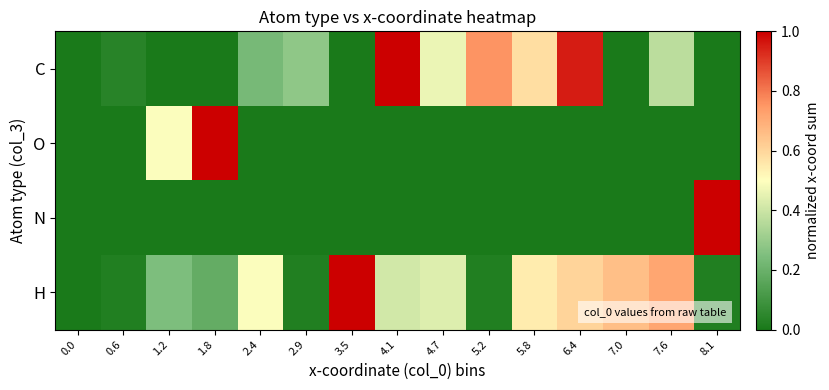

Reading left to right, transcribe all the data shown in this chart.

C: 0.0=0.0	0.6=0.0	1.2=0.0	1.8=0.0	2.4=0.2	2.9=0.3	3.5=0.0	4.1=1.0	4.7=0.5	5.2=0.8	5.8=0.6	6.4=1.0	7.0=0.0	7.6=0.4	8.1=0.0
O: 0.0=0.0	0.6=0.0	1.2=0.5	1.8=1.0	2.4=0.0	2.9=0.0	3.5=0.0	4.1=0.0	4.7=0.0	5.2=0.0	5.8=0.0	6.4=0.0	7.0=0.0	7.6=0.0	8.1=0.0
N: 0.0=0.0	0.6=0.0	1.2=0.0	1.8=0.0	2.4=0.0	2.9=0.0	3.5=0.0	4.1=0.0	4.7=0.0	5.2=0.0	5.8=0.0	6.4=0.0	7.0=0.0	7.6=0.0	8.1=1.0
H: 0.0=0.0	0.6=0.0	1.2=0.2	1.8=0.2	2.4=0.5	2.9=0.0	3.5=1.0	4.1=0.4	4.7=0.4	5.2=0.0	5.8=0.5	6.4=0.6	7.0=0.7	7.6=0.7	8.1=0.0